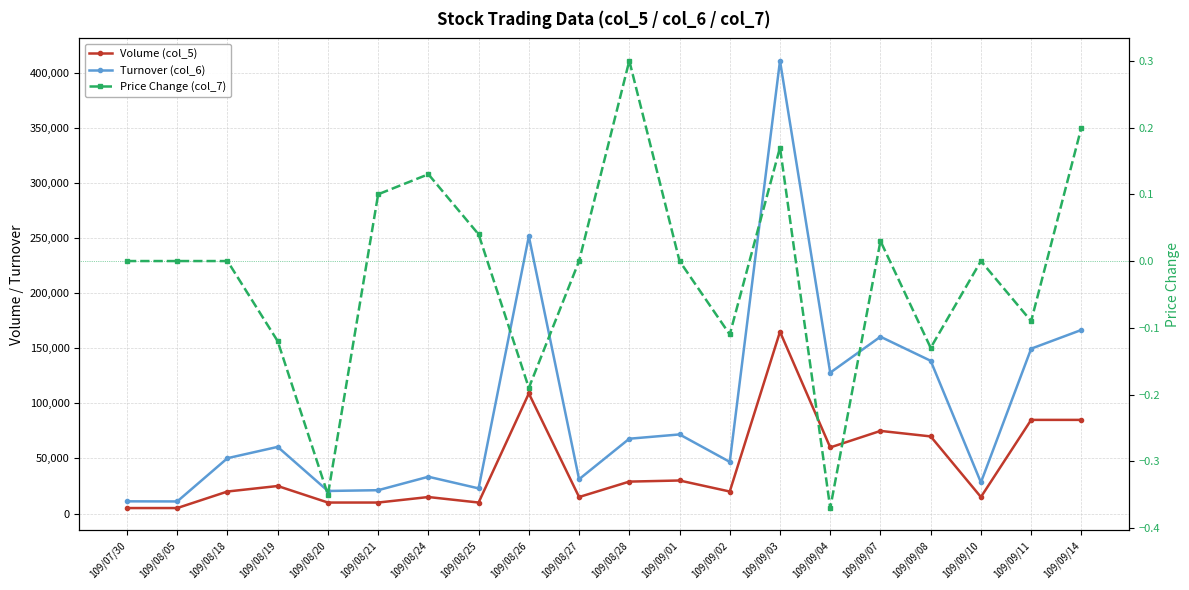

What is the total value across all series at 109/09/04?

187849.6